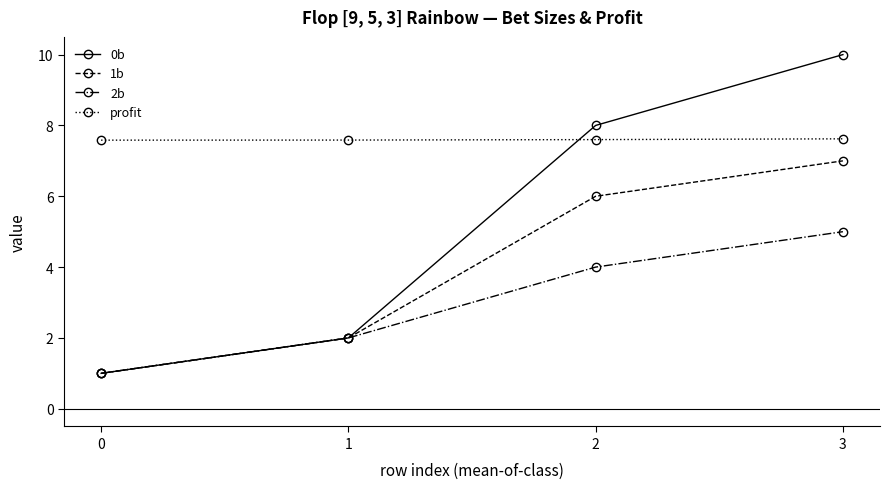

Count the 0b values in the range 2 to 10.

3